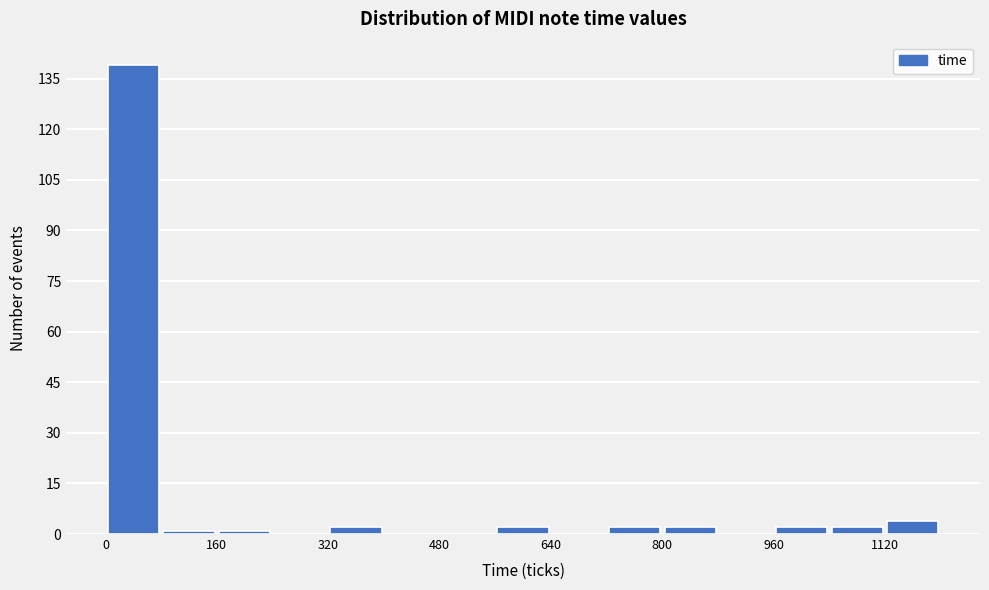

What is the height of the bar covering 720 to 800 on the x-axis? The values are not printed on the chart, so give them approximately, as read against the axis.

2